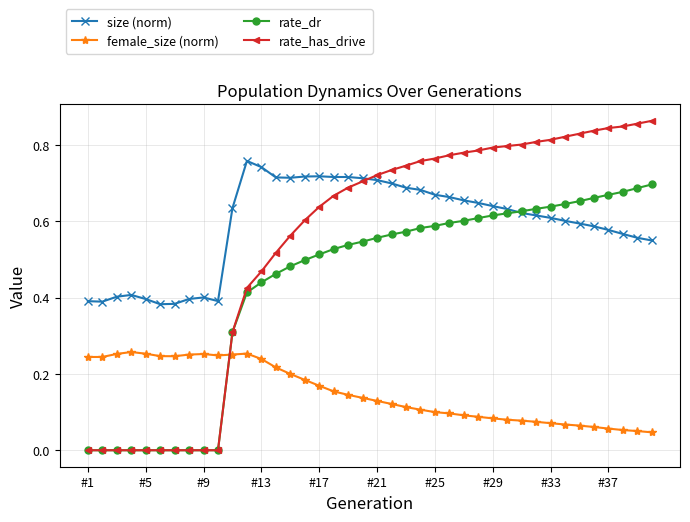

Which series has the largest total across all categories?

size (norm)